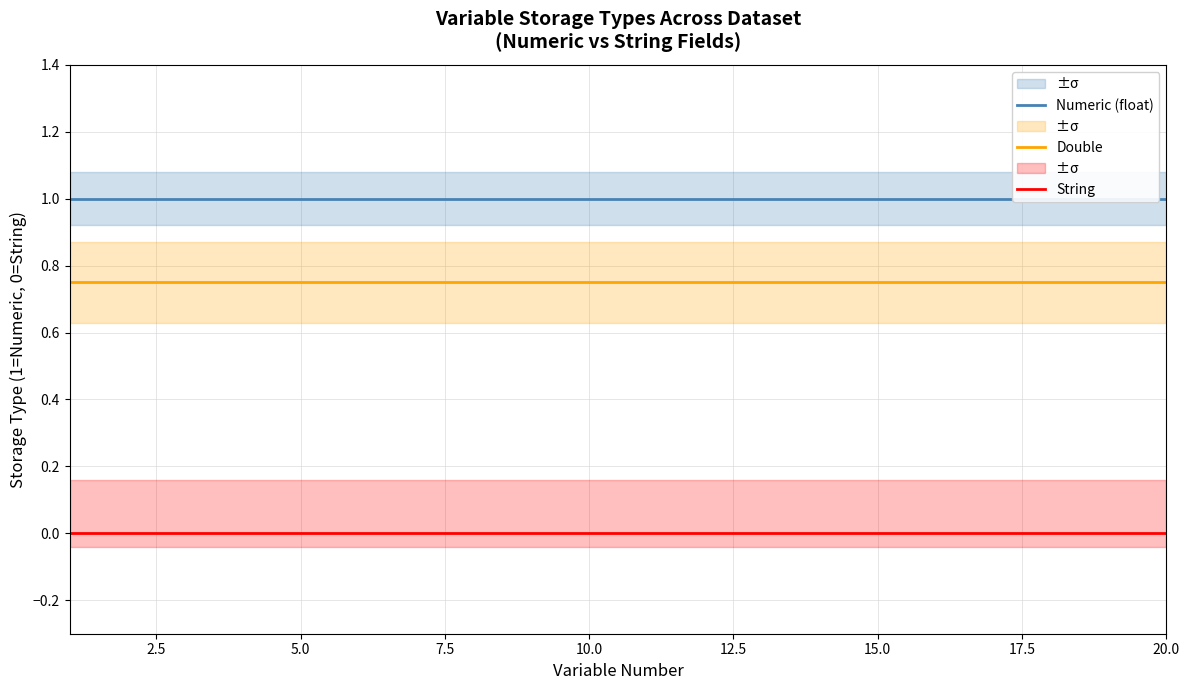

True or false: Double and String intersect in this chart.

False